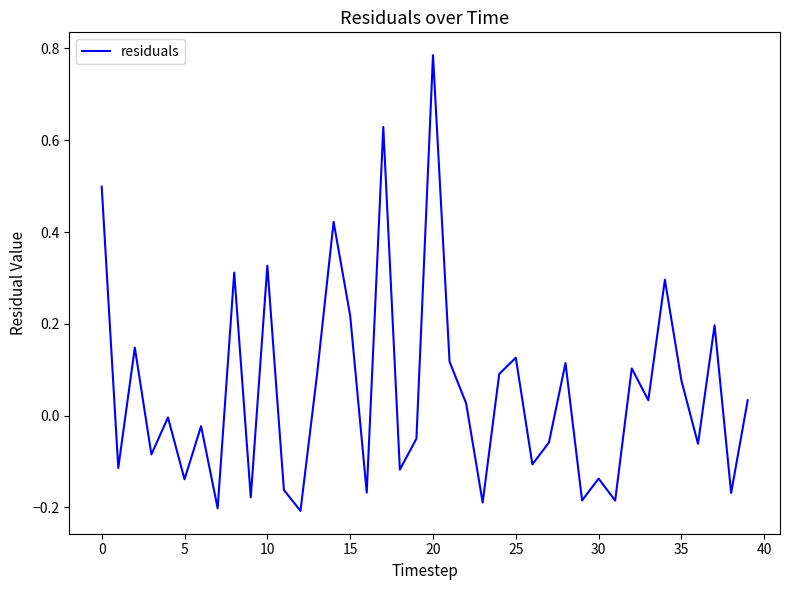

What is the difference between the maximum and minimum values?

1.0